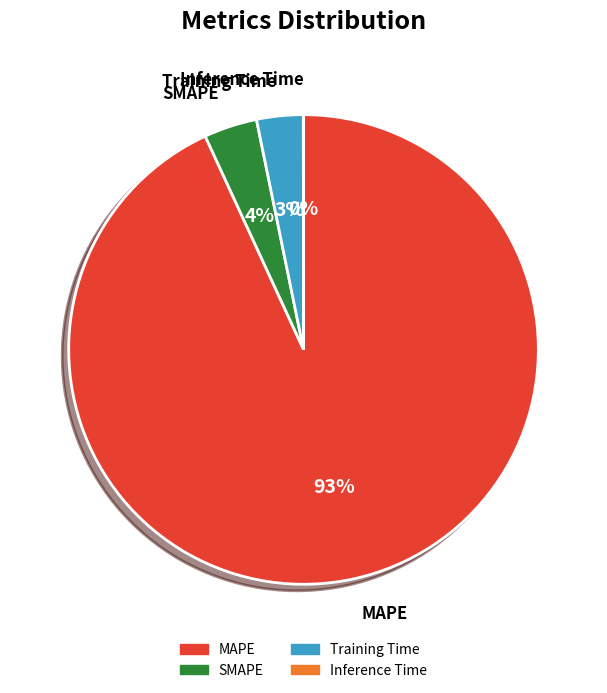

Is it true that Training Time is 14% of the pie?

False